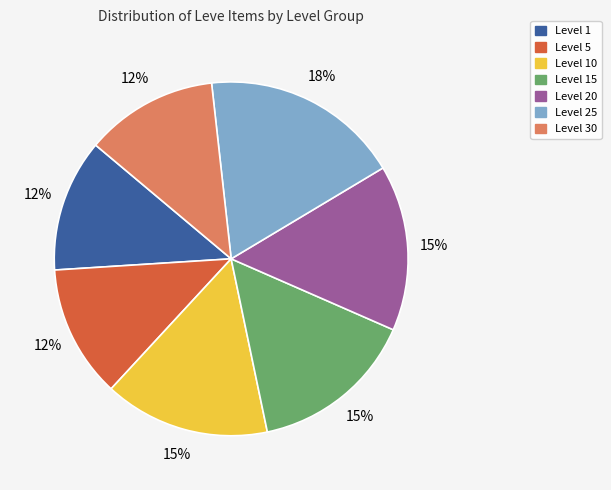

Count the number of slices in the pie.

7